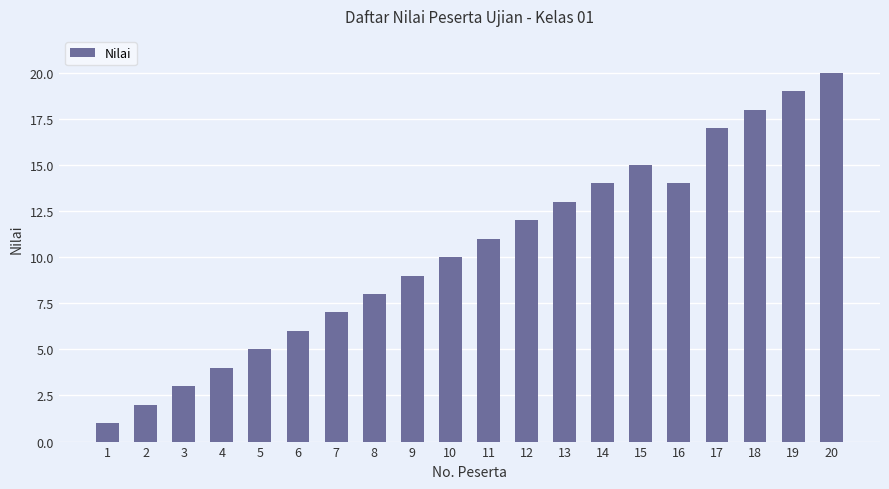

The chart shows a value of 17 at 17. True or false?

True